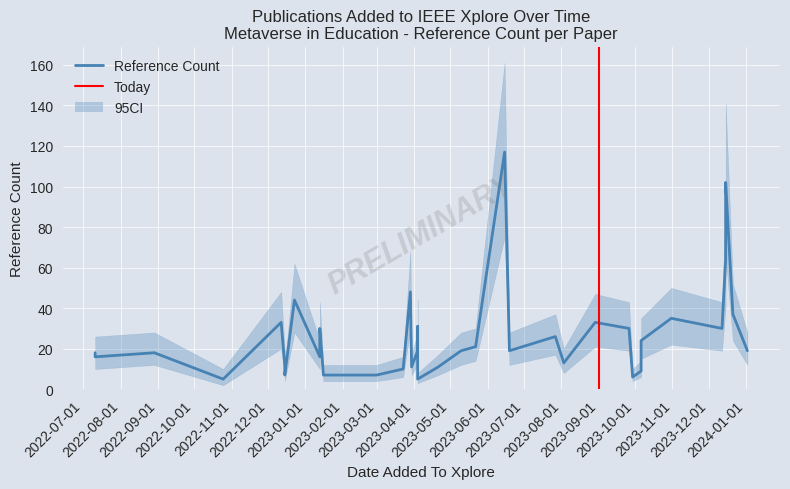

Read the value at 2023-03-23.

10